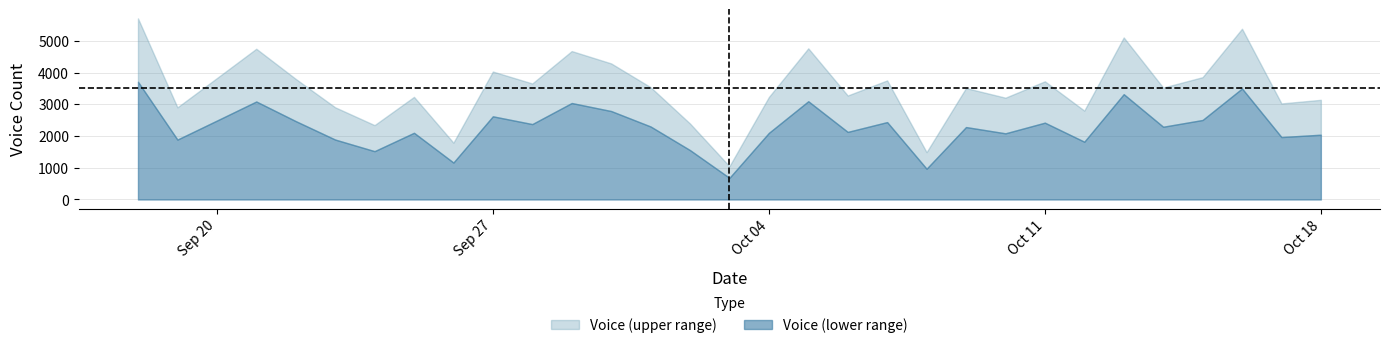

What is the sum of the values at 2021-10-13 and 2021-10-05?

9873